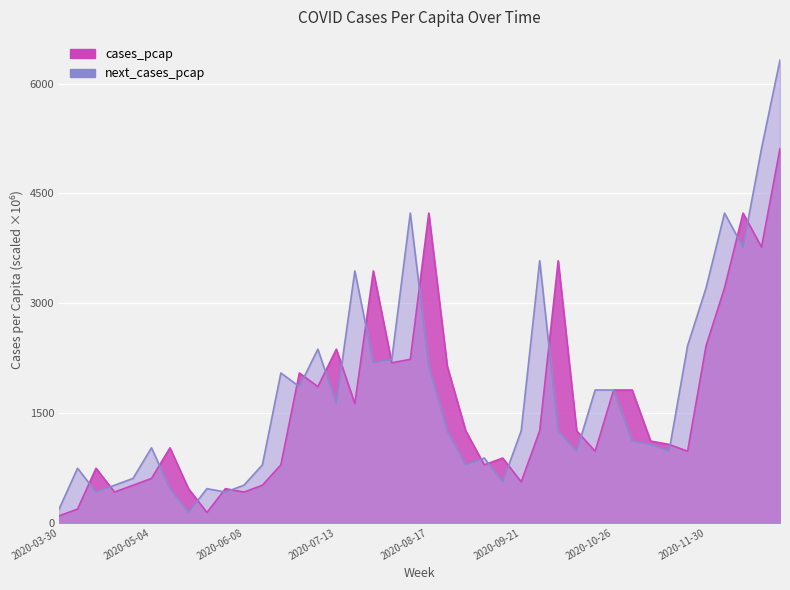

What is the label of the 16th point from the right?

2020-09-14